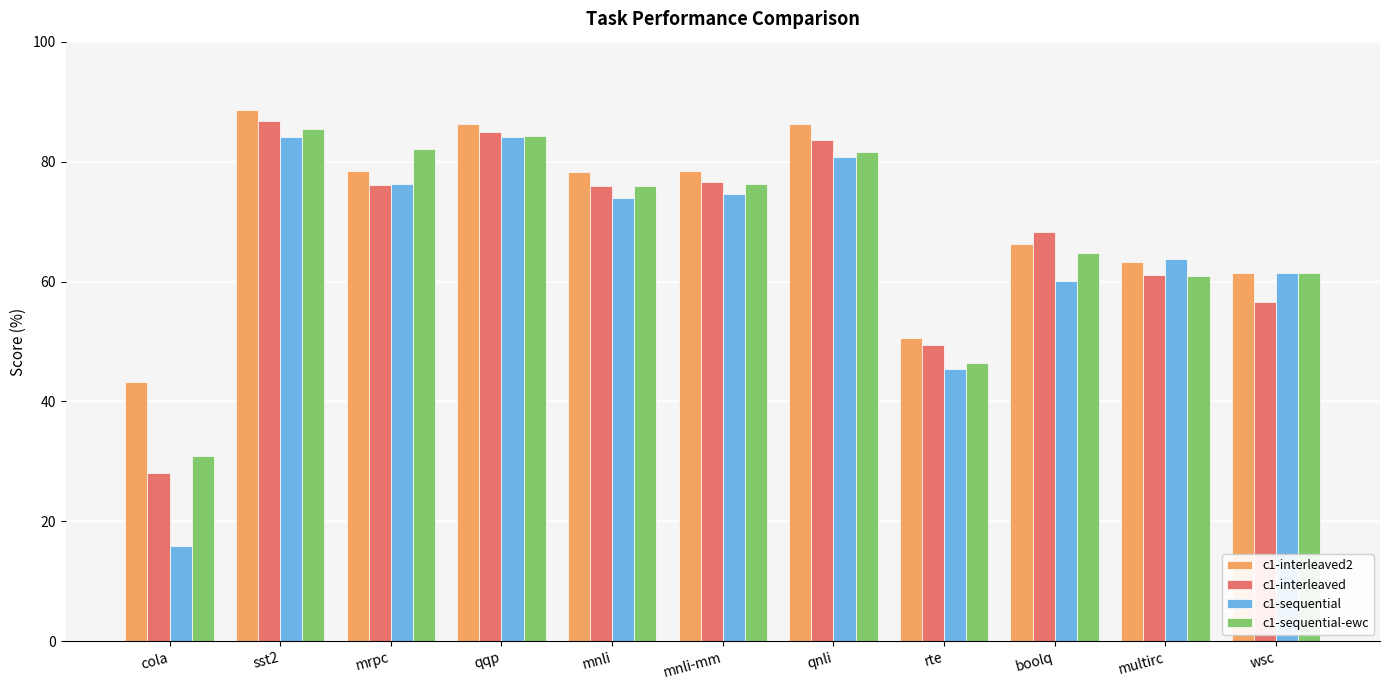

What is the maximum value shown in the chart?

88.6